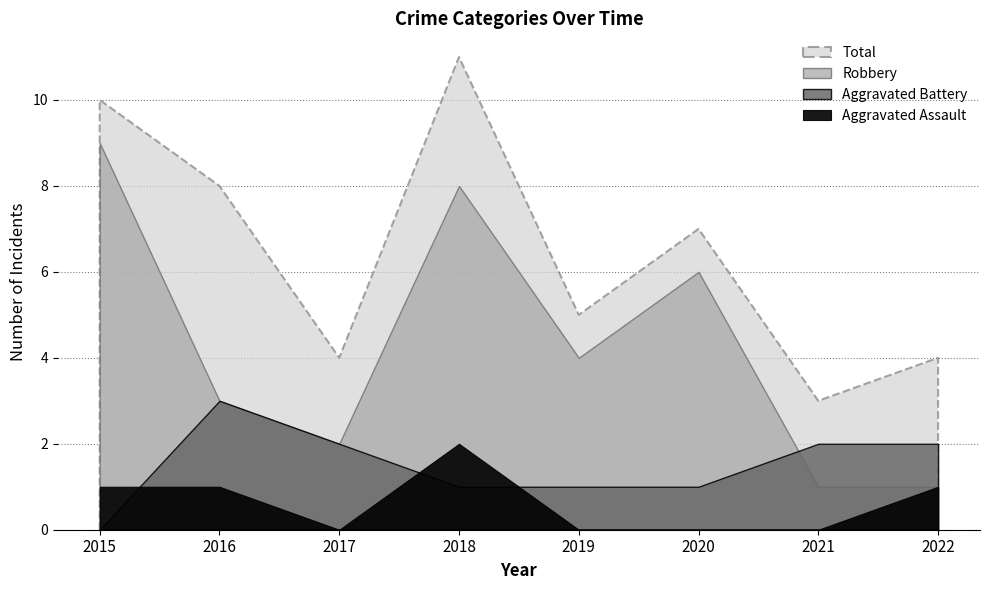

At how many categories does at least one series exceed 1?

8